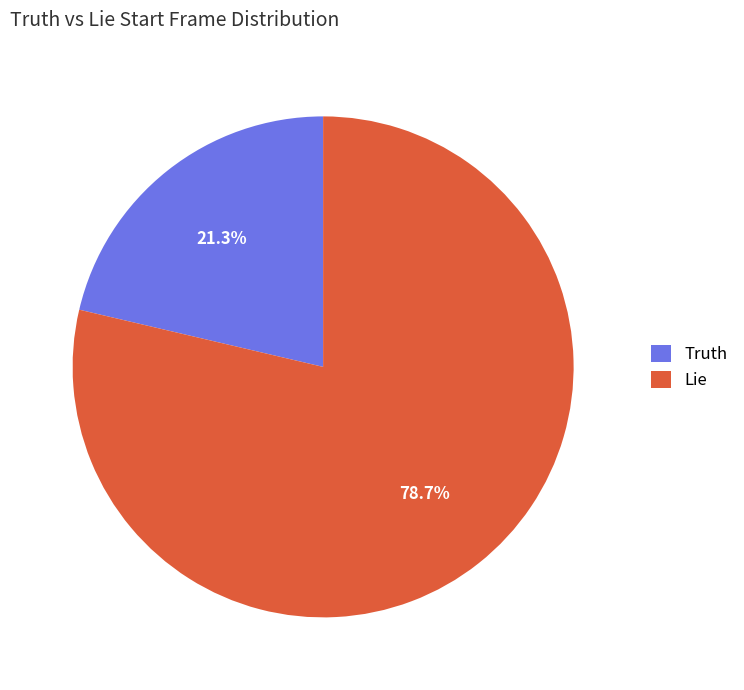

How many slices are in this pie chart?

2